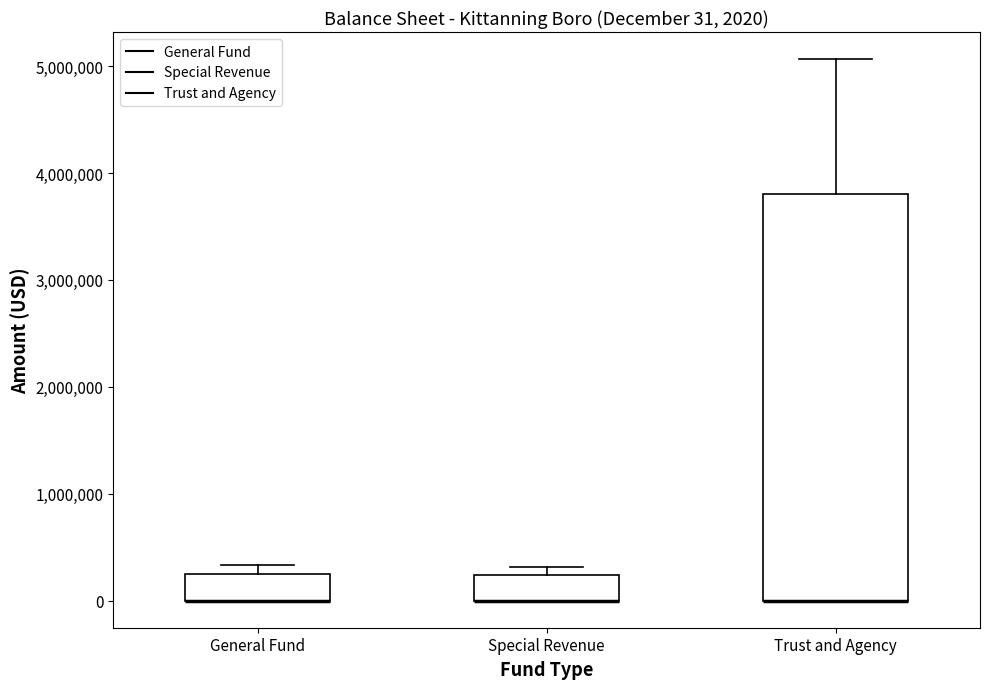

Which box is the tallest, from its lower edge to its upper edge?

Trust and Agency